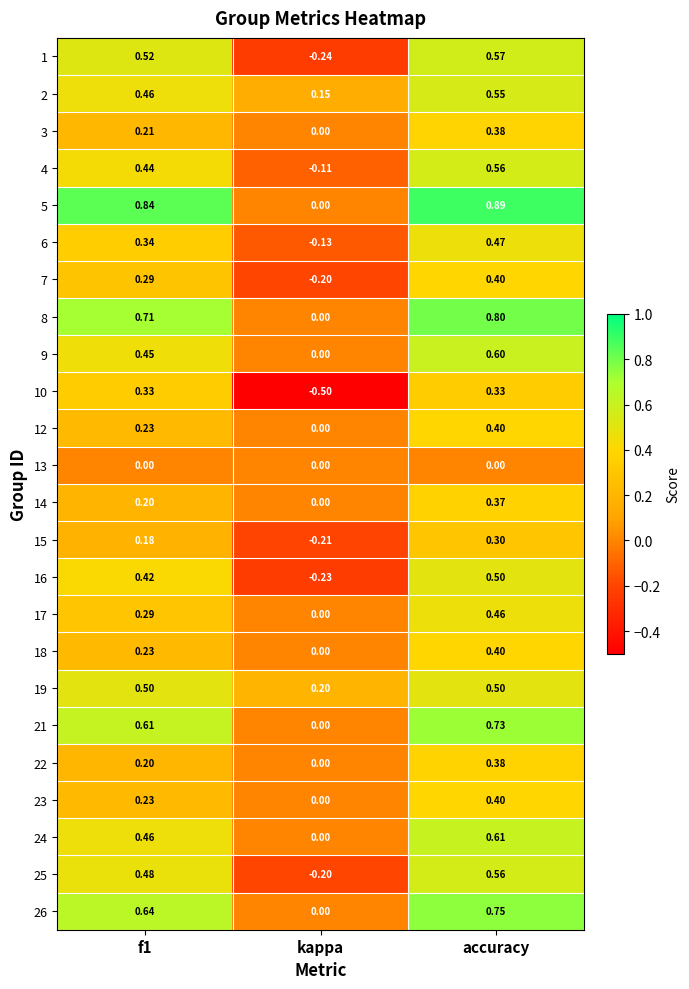

At which category does the chart reach its peak across all series?

accuracy